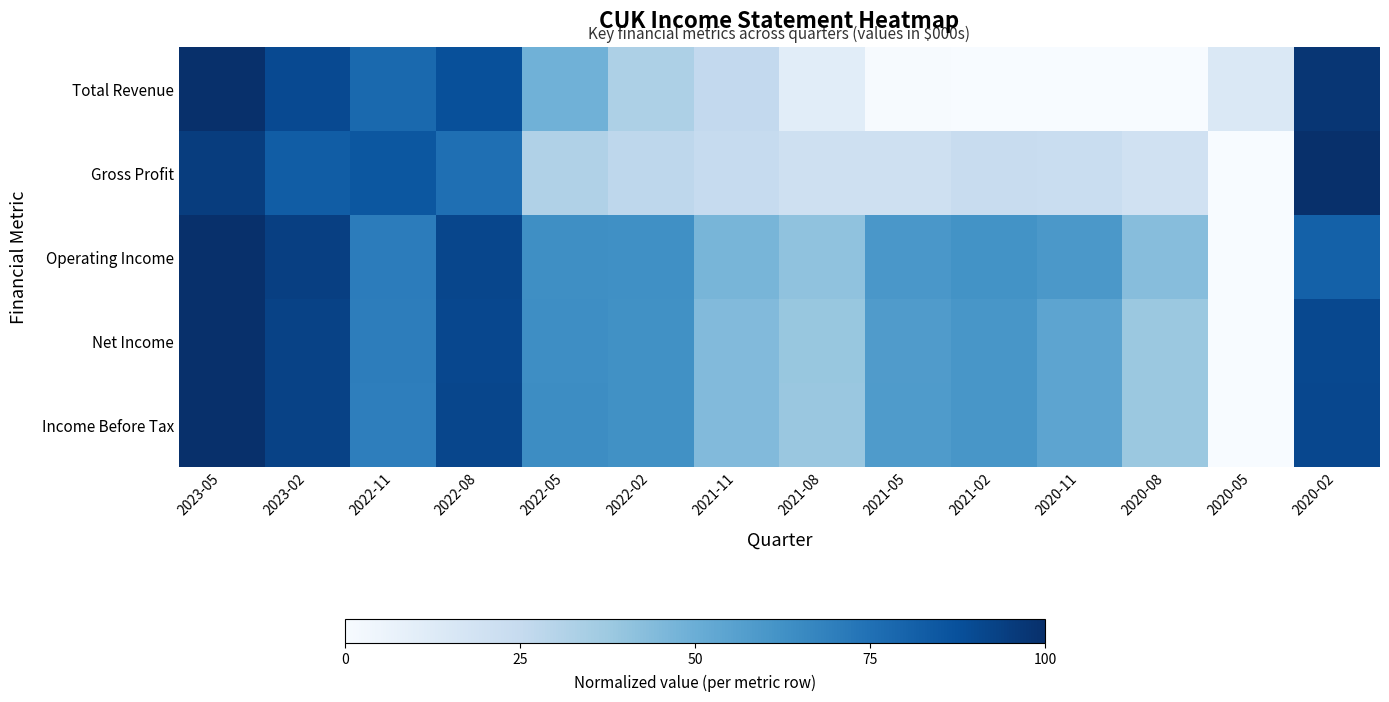

Which label corresponds to the smallest value in the chart?

2021-02